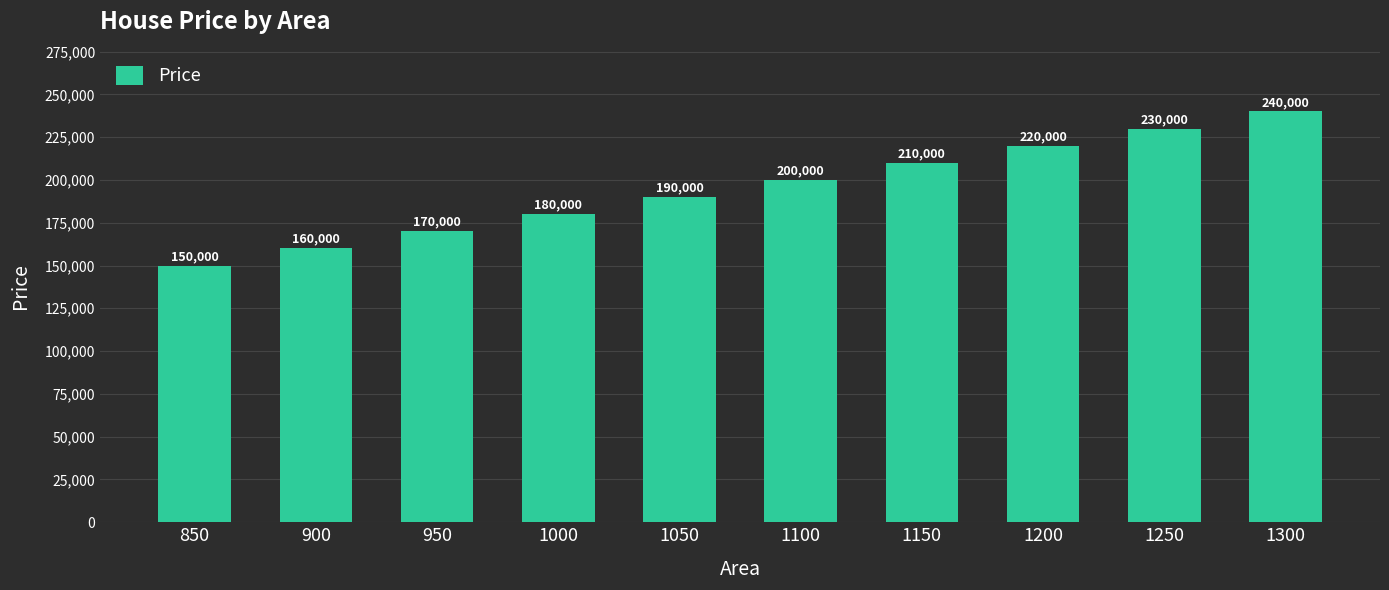

The chart shows a value of 339219 at 1100. True or false?

False